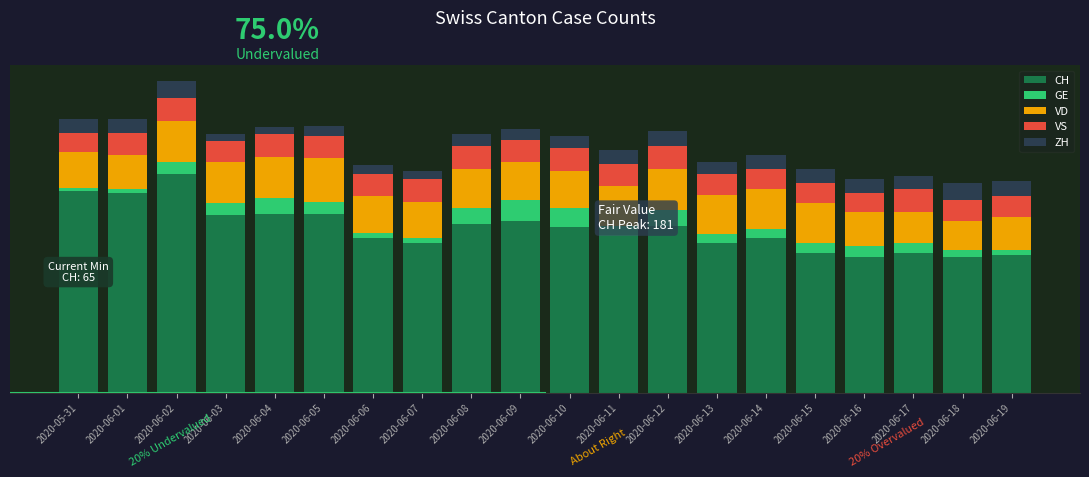

What is the average value of the VS series?

12